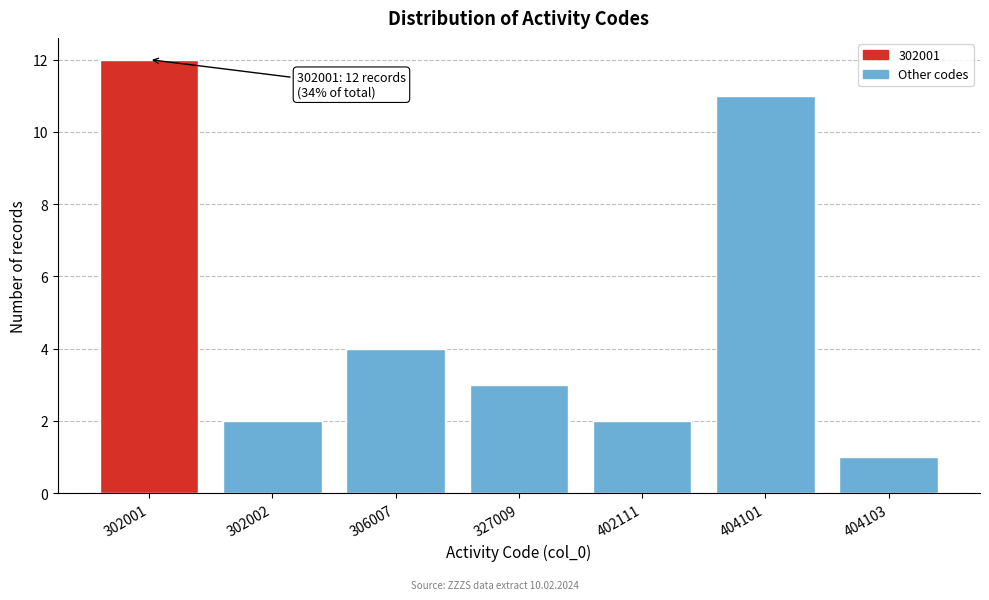

Reading right to left, list all the values displayed in this chart.

1	11	2	3	4	2	12